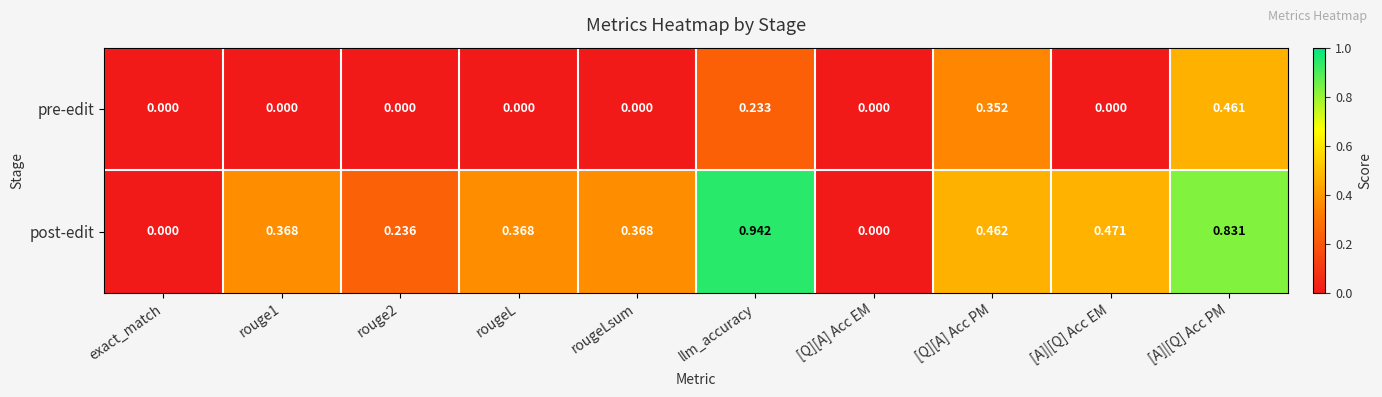

At which category is the sum across all series the highest?

[A]|[Q] Acc PM